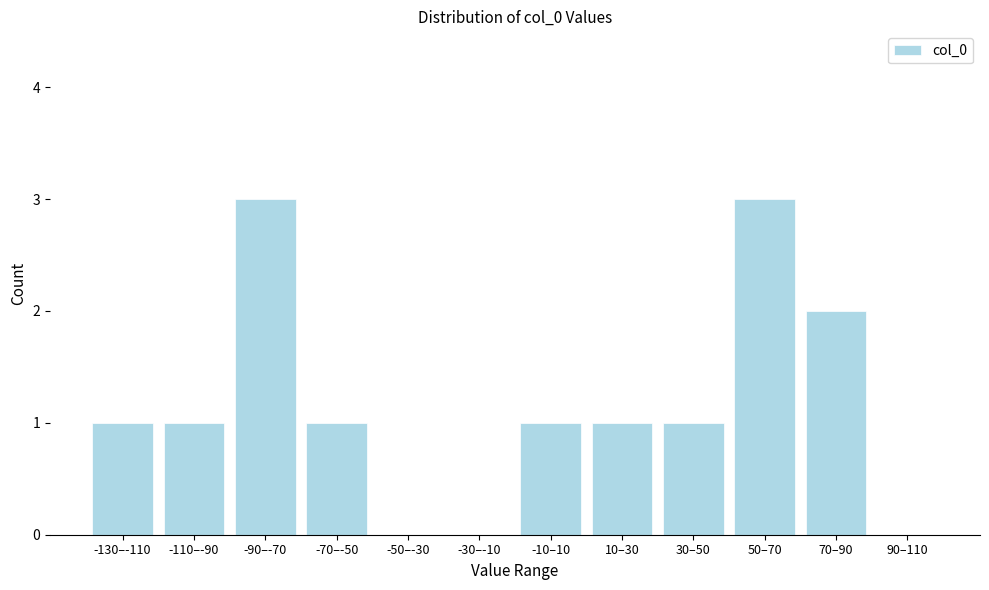

Reading left to right, transcribe all the data shown in this chart.

-130–-110=1	-110–-90=1	-90–-70=3	-70–-50=1	-50–-30=0	-30–-10=0	-10–10=1	10–30=1	30–50=1	50–70=3	70–90=2	90–110=0